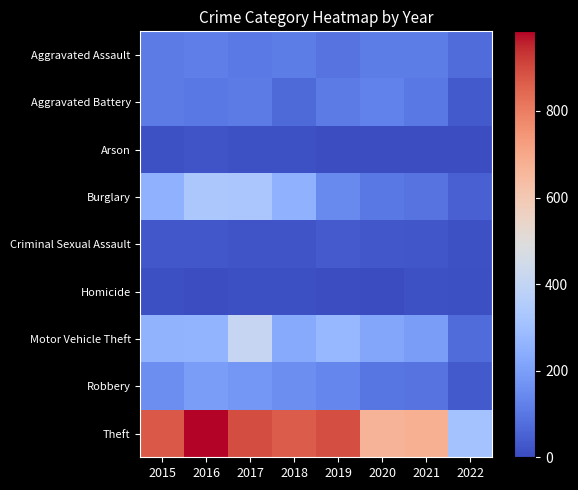

Count the number of data series in this chart.

9